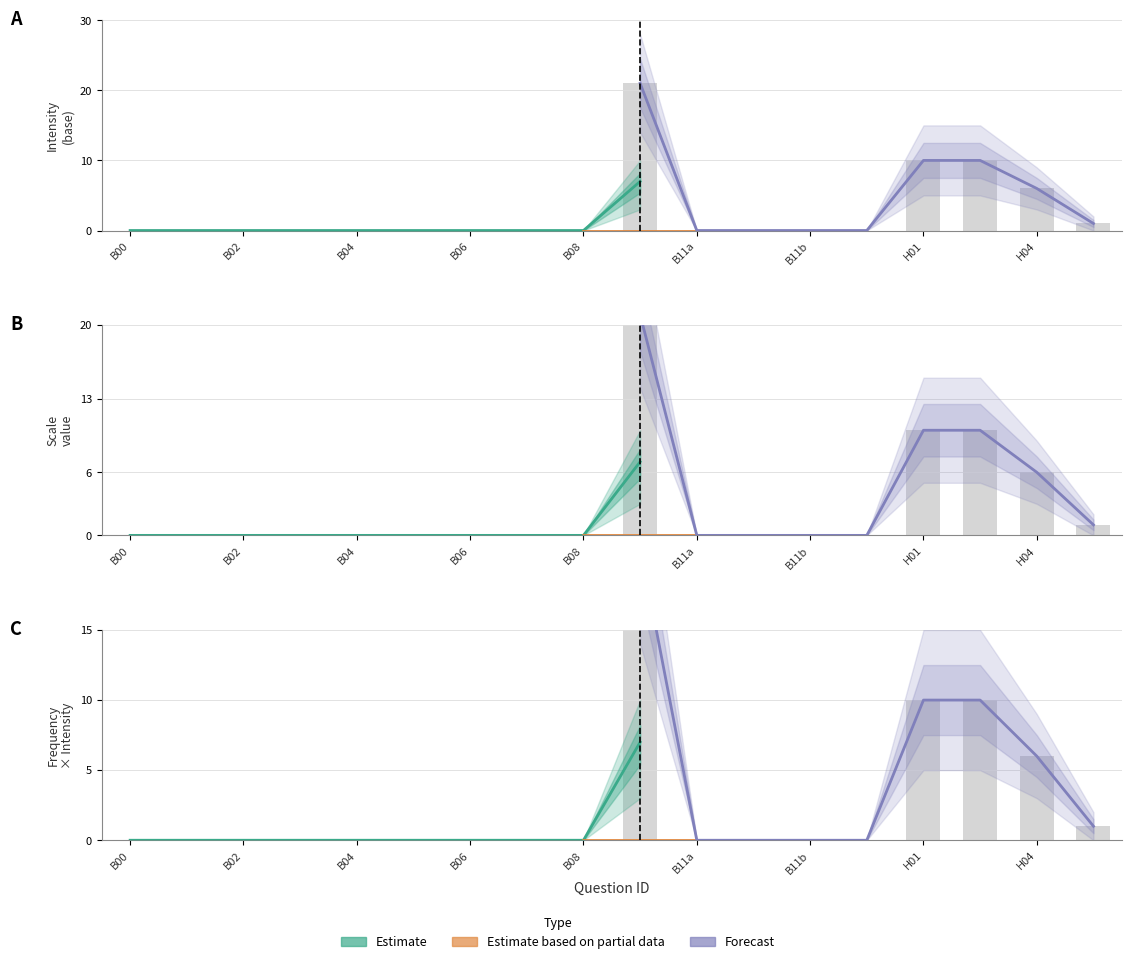

At how many categories does at least one series exceed 2?

4